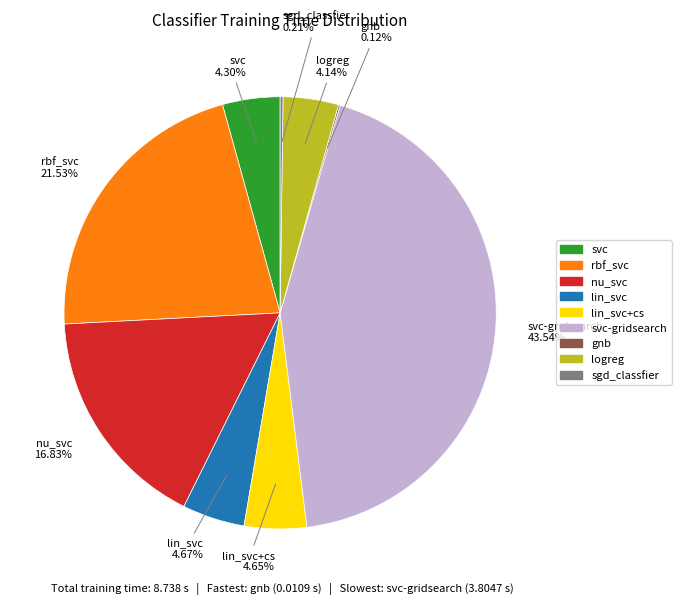

Is there a majority slice in this chart?

No